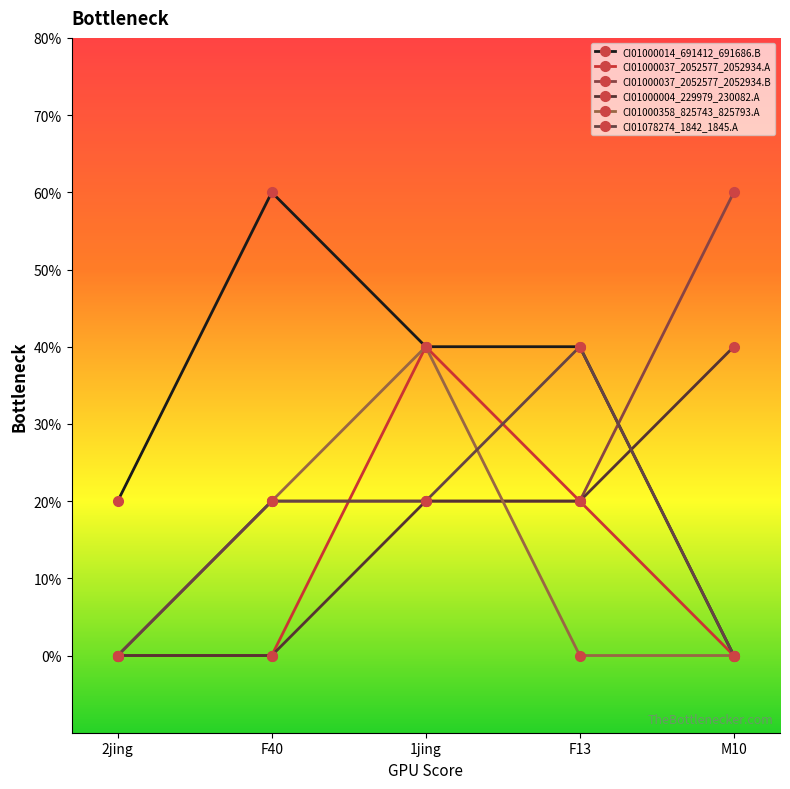

Is this an area chart (filled region under the line)?

No